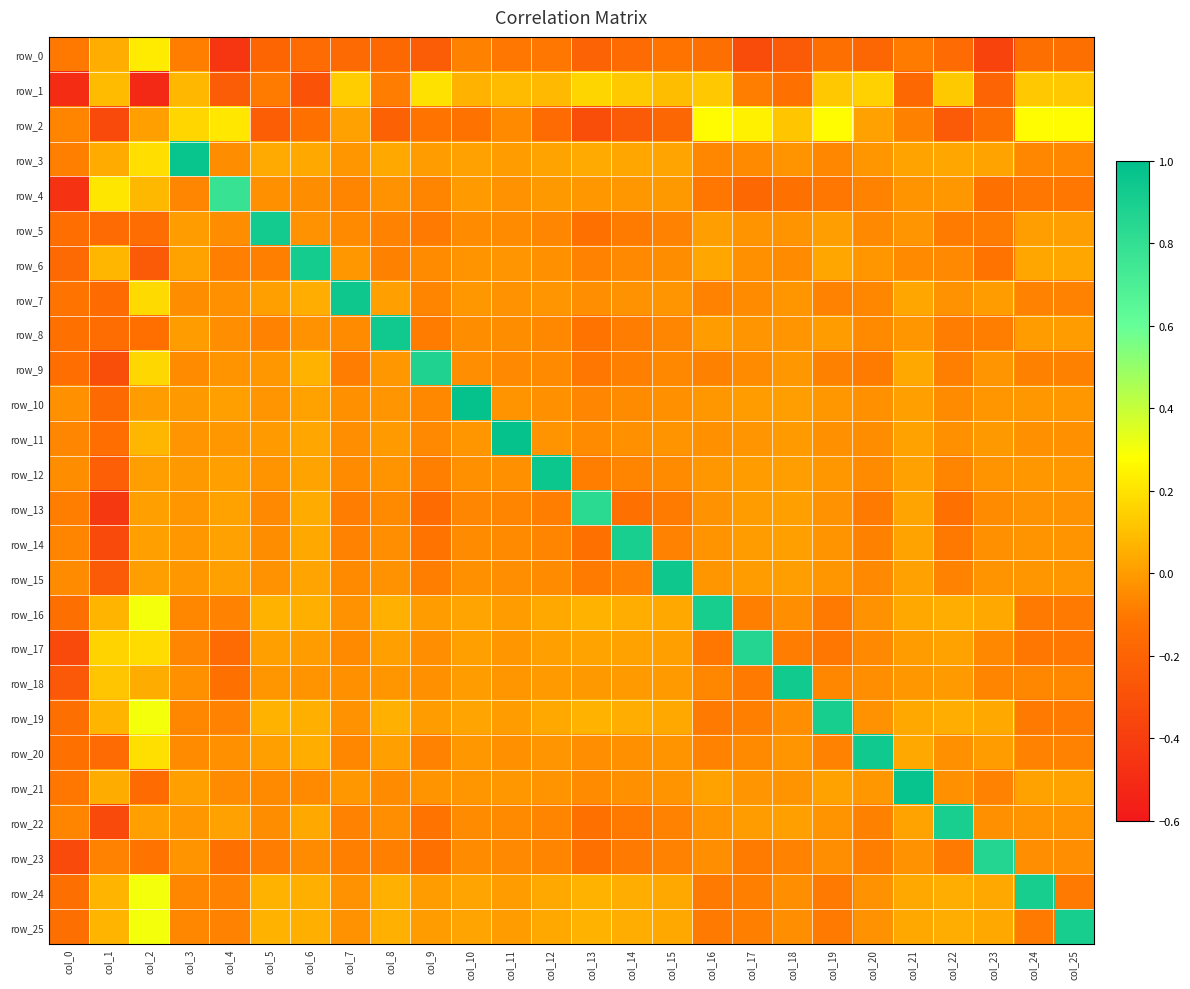

What is the smallest value displayed?

-0.5